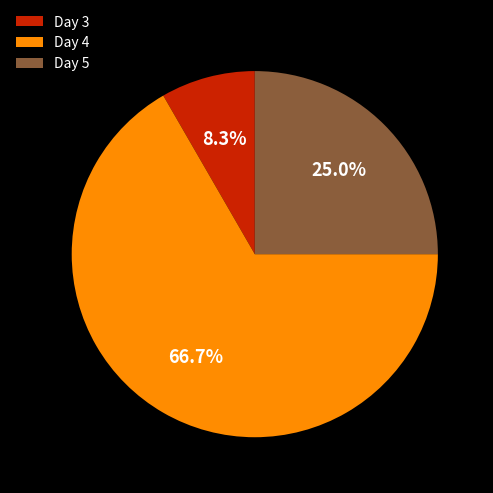

Is the sum of Day 3 and Day 4 greater than half?

Yes